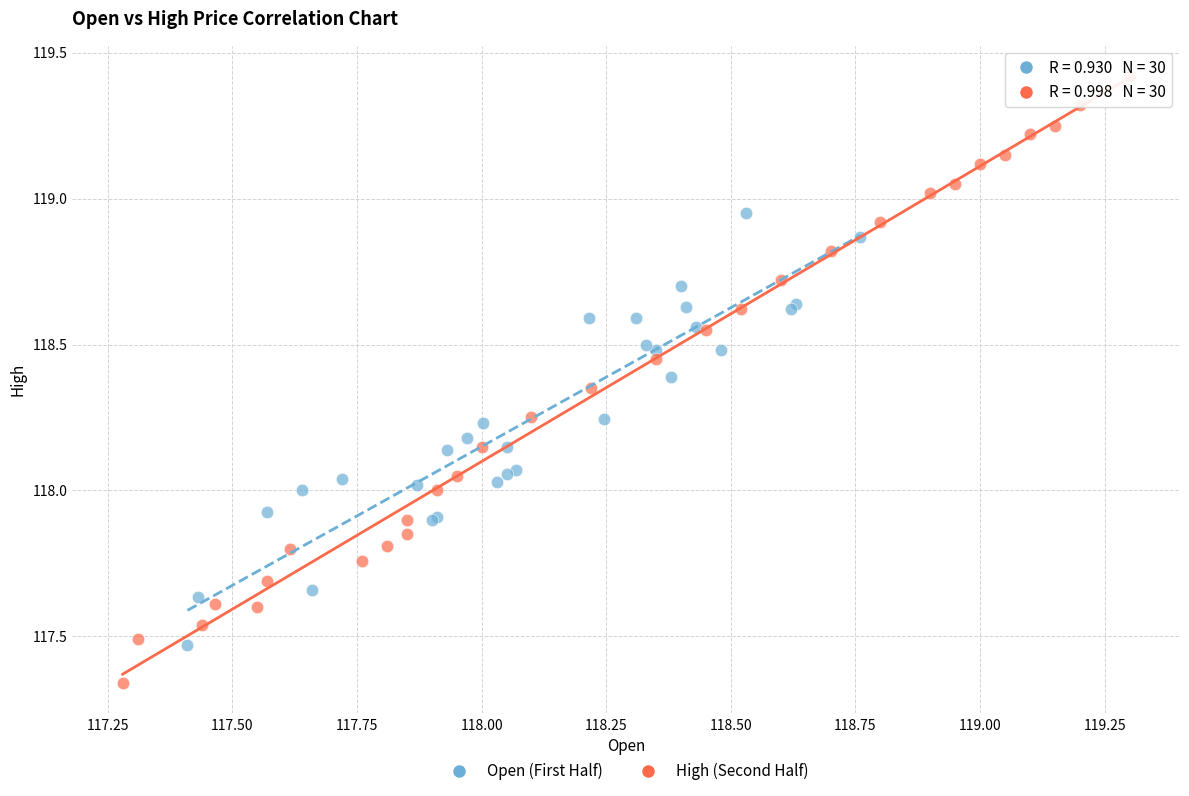

Which series reaches the maximum Y coordinate?

High (Second Half)